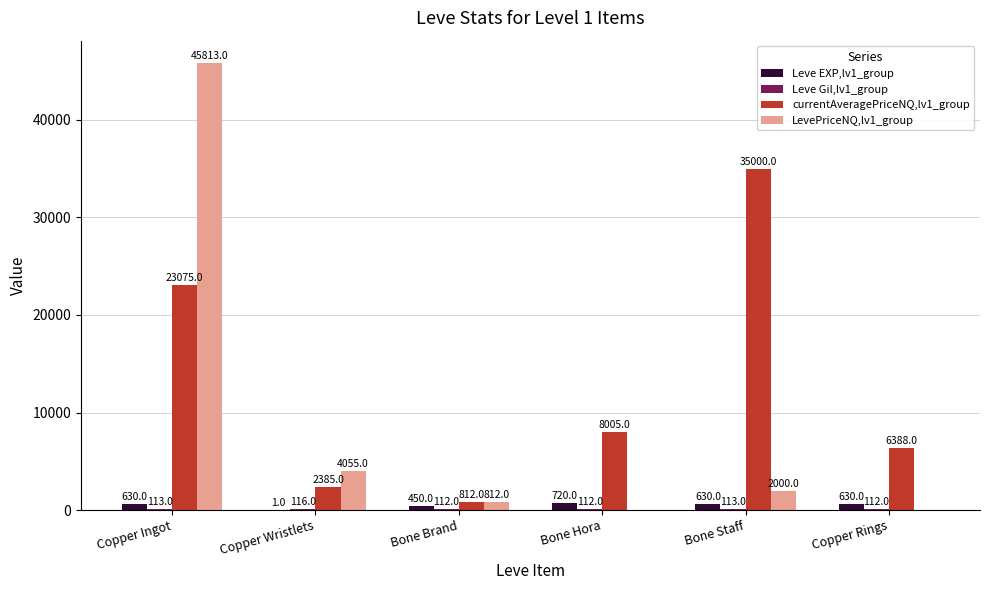

How many groups of bars are there?

6